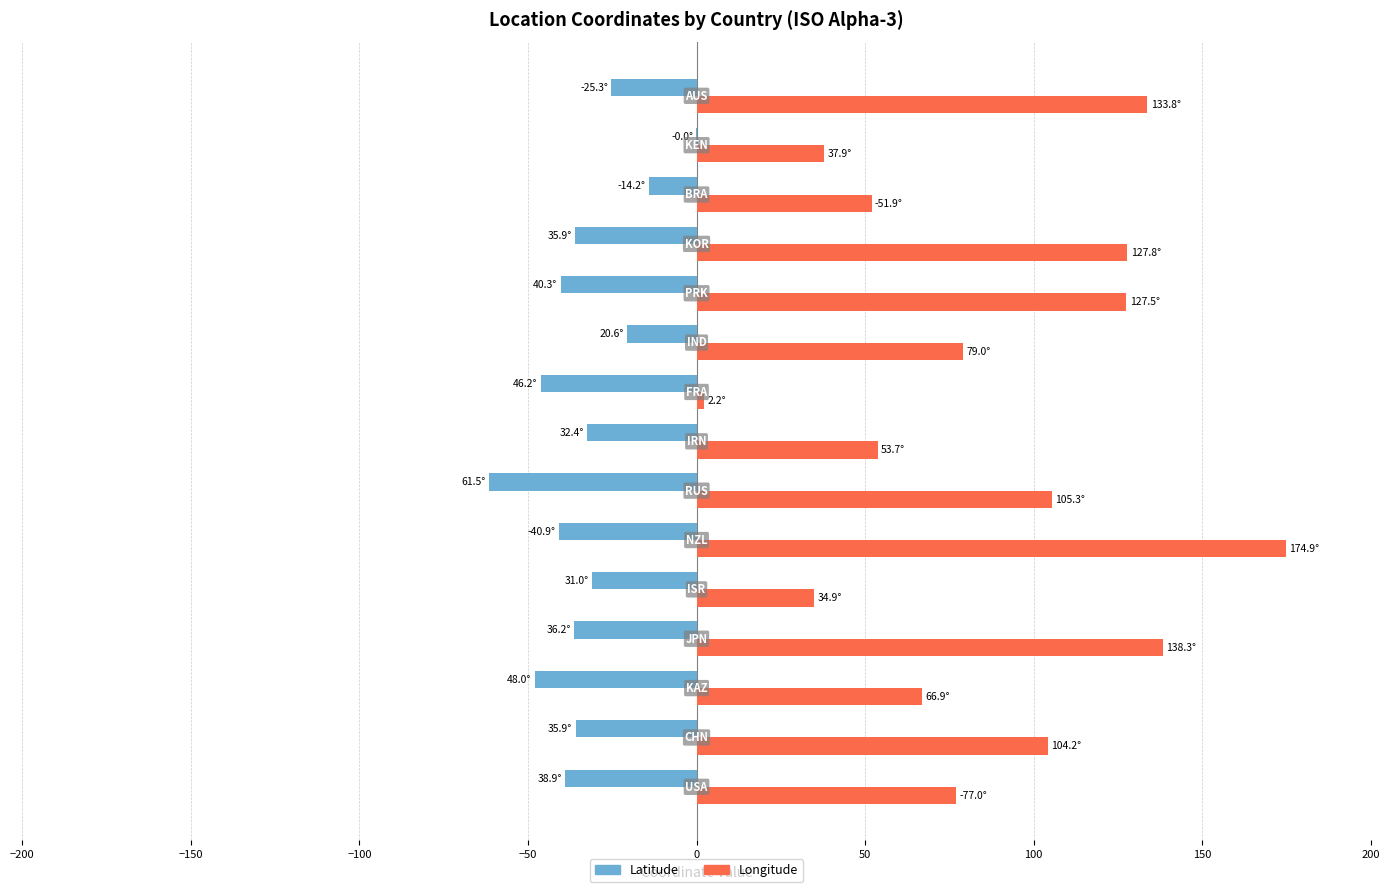

What is the maximum value for Longitude?

174.9